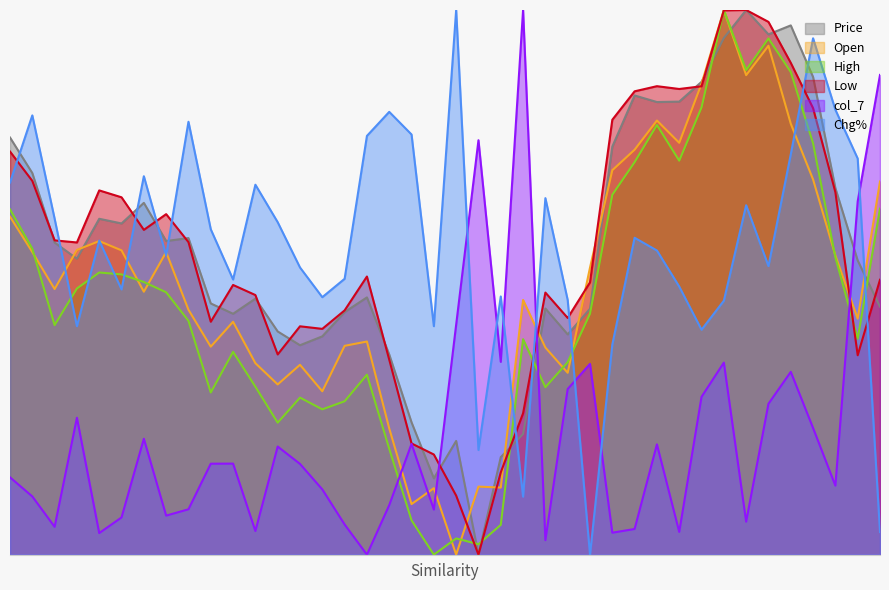

What are all the series names shown in the legend?

Price, Open, High, Low, col_7, Chg%